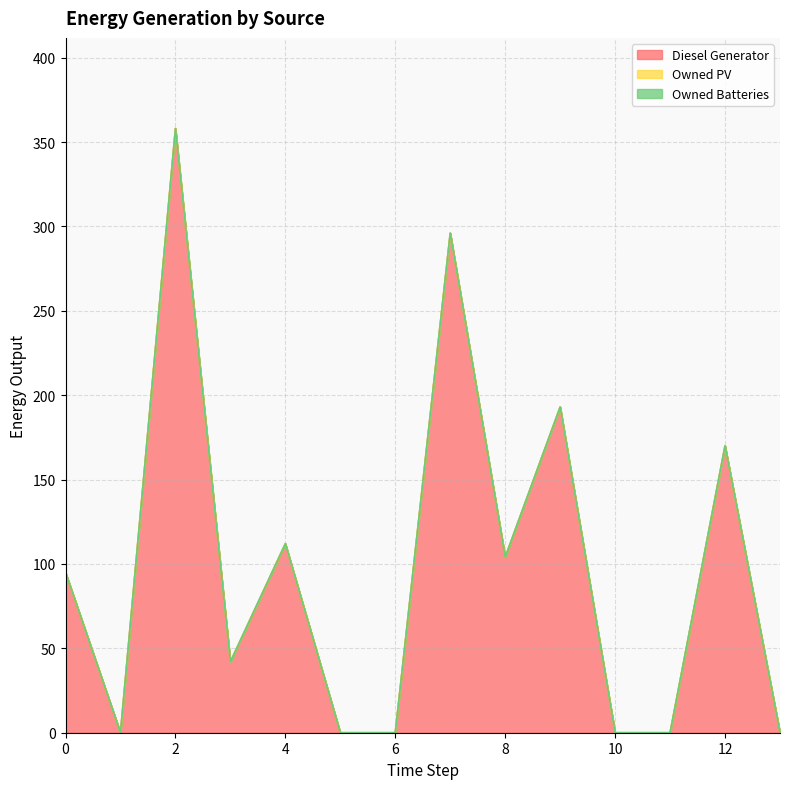

At which category does Diesel Generator reach its first local peak?

2